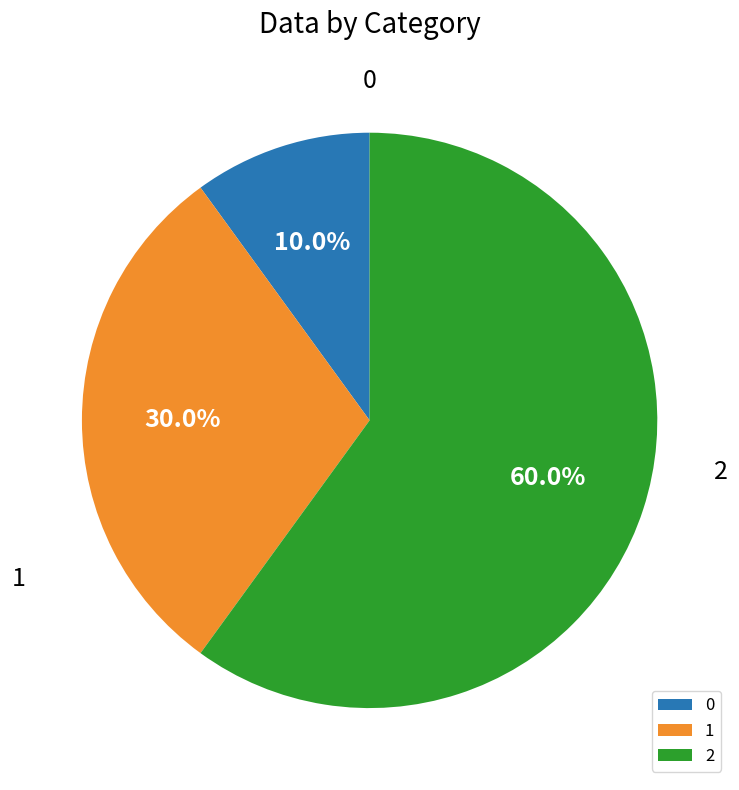

The 2 slice represents 60% of the pie. True or false?

True